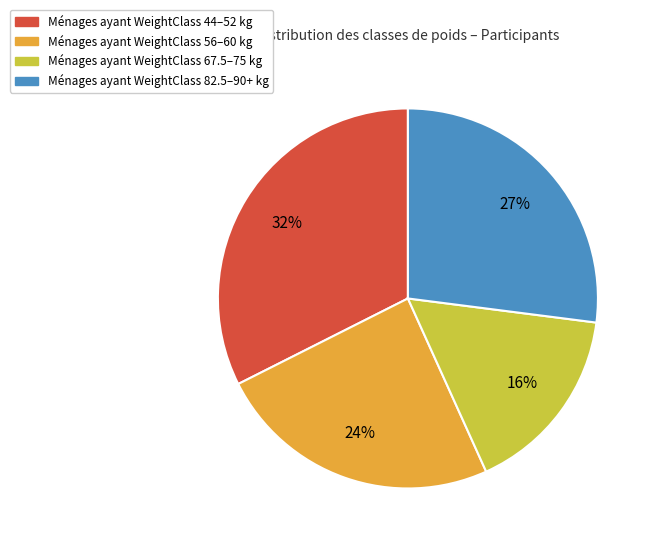

Is there any slice that represents more than half of the pie?

No